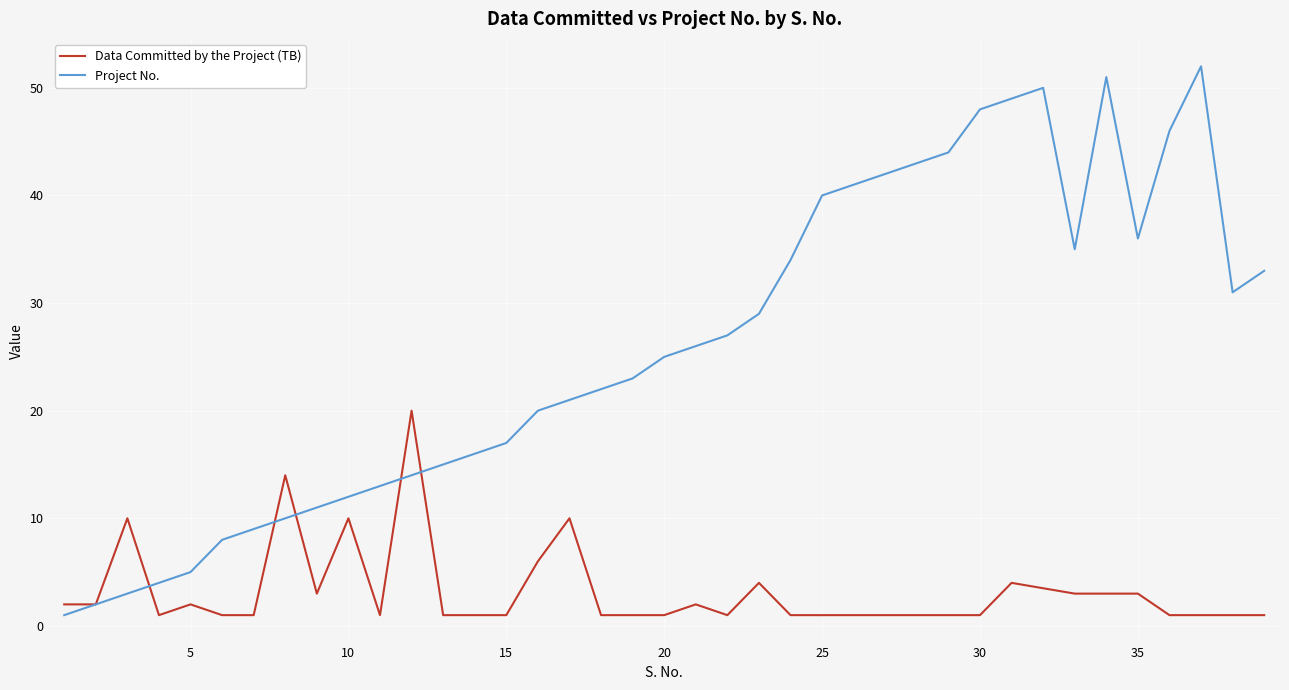

Reading right to left, what are all the values shown in this chart?

Data Committed by the Project (TB): 1.0	1.0	1.0	1.0	3.0	3.0	3.0	3.5	4.0	1.0	1.0	1.0	1.0	1.0	1.0	1.0	4.0	1.0	2.0	1.0	1.0	1.0	10.0	6.0	1.0	1.0	1.0	20.0	1.0	10.0	3.0	14.0	1.0	1.0	2.0	1.0	10.0	2.0	2.0
Project No.: 33.0	31.0	52.0	46.0	36.0	51.0	35.0	50.0	49.0	48.0	44.0	43.0	42.0	41.0	40.0	34.0	29.0	27.0	26.0	25.0	23.0	22.0	21.0	20.0	17.0	16.0	15.0	14.0	13.0	12.0	11.0	10.0	9.0	8.0	5.0	4.0	3.0	2.0	1.0